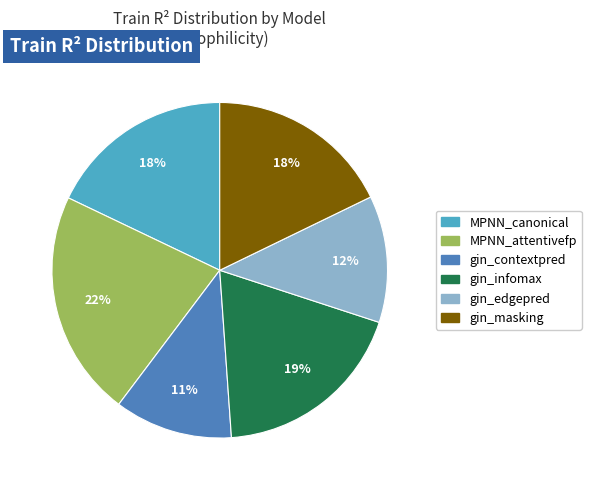

To the nearest percent, what is the average slice percentage?

17%